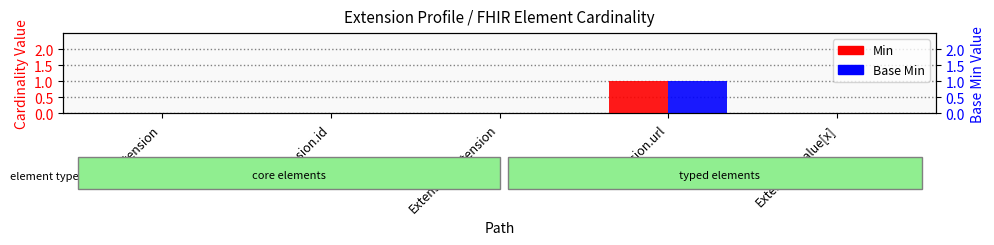

Count the Min values in the range 0 to 1.

5